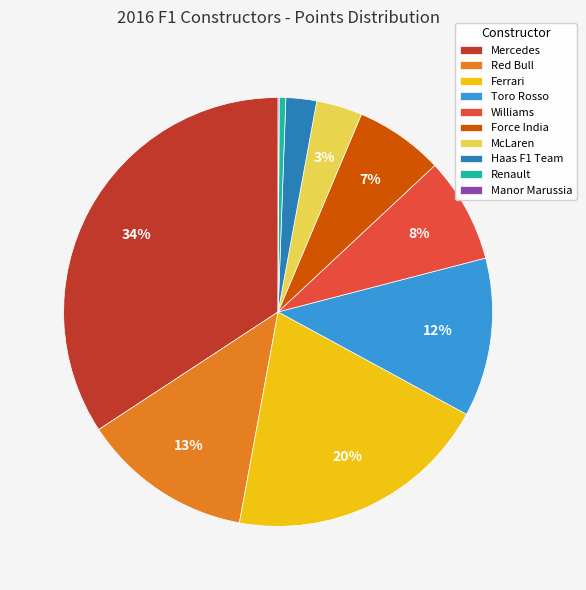

What is the largest slice in the pie chart?

Mercedes